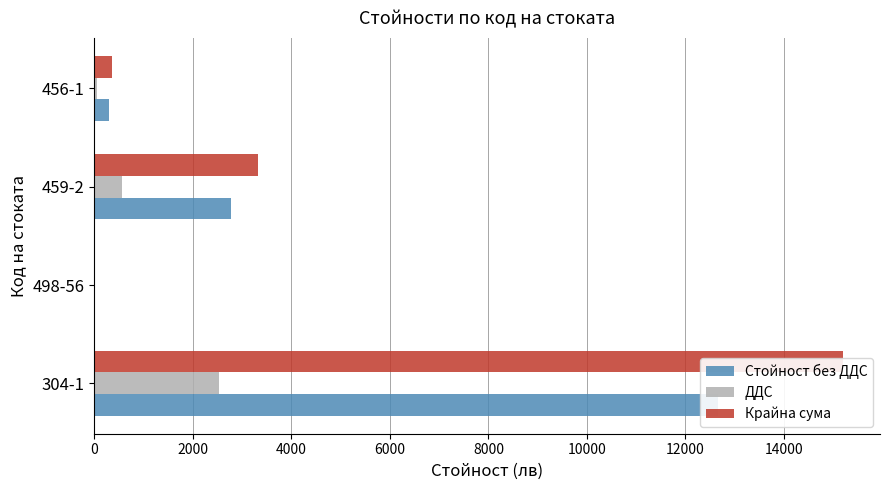

How many series are shown in this chart?

3